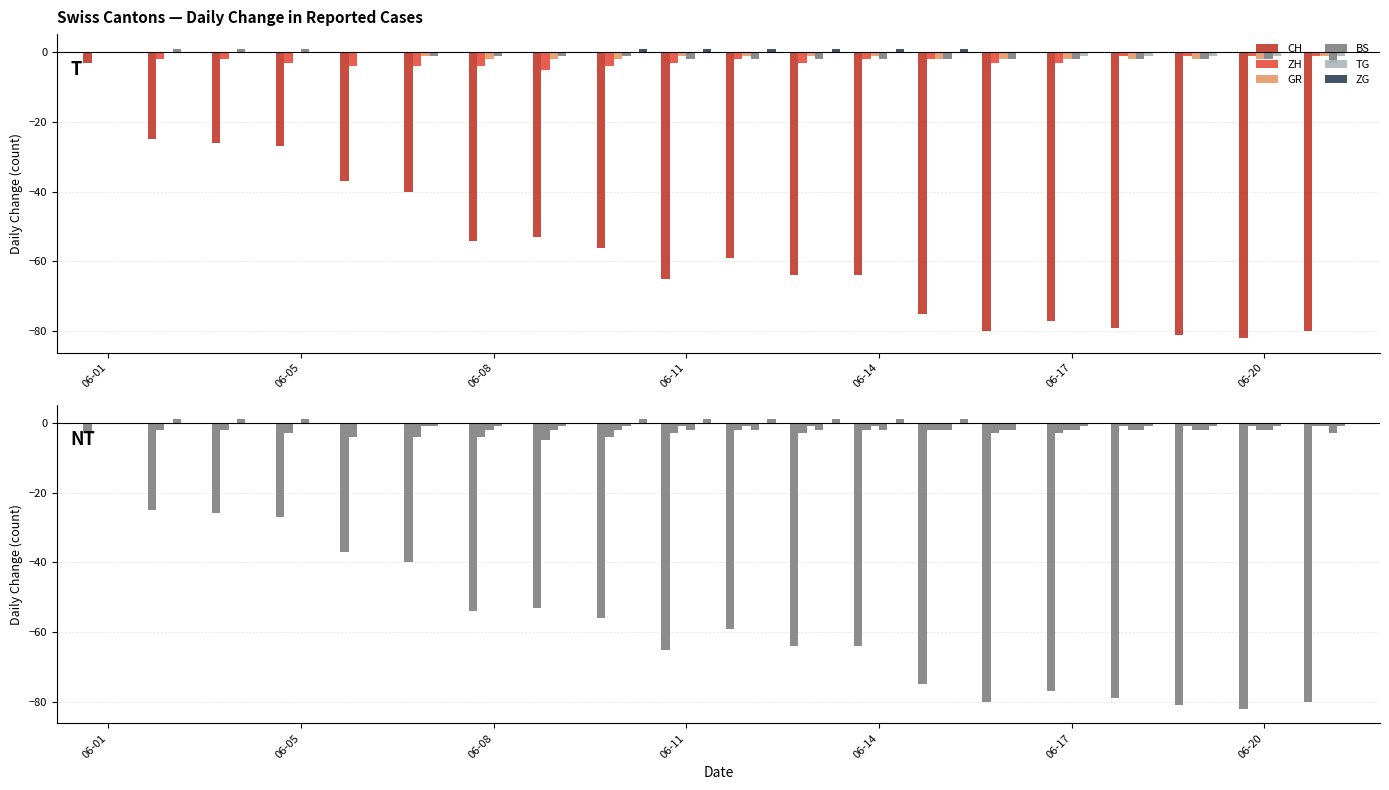

How many TG values are between 0 and 1?

15